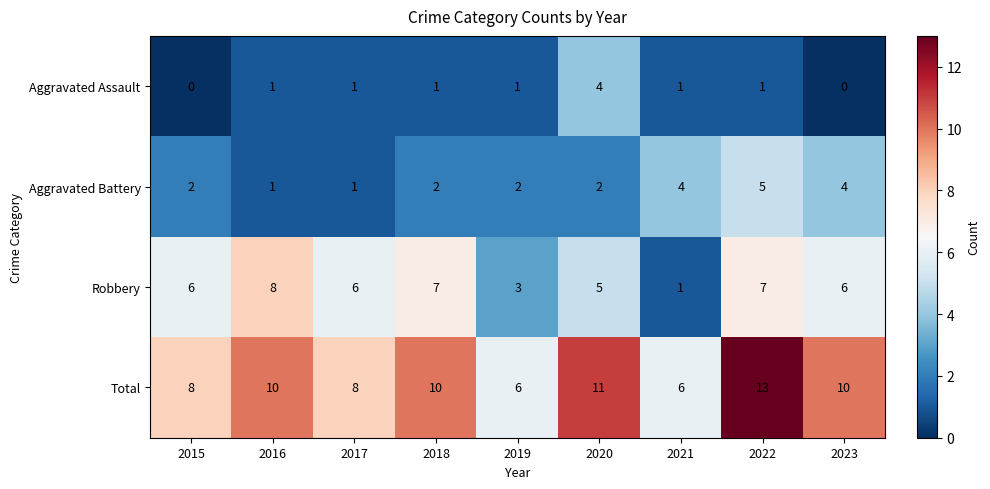

What is the difference between the Total values at 2022 and 2016?

3